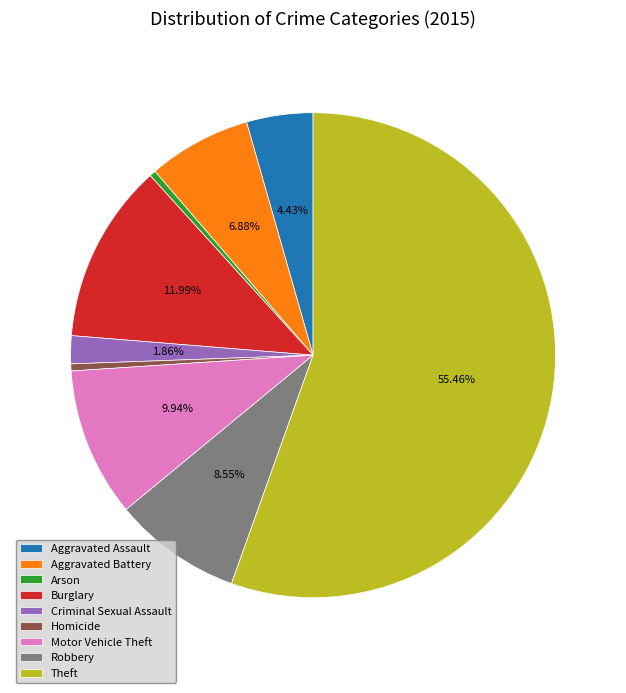

Between Arson and Criminal Sexual Assault, which is larger?

Criminal Sexual Assault